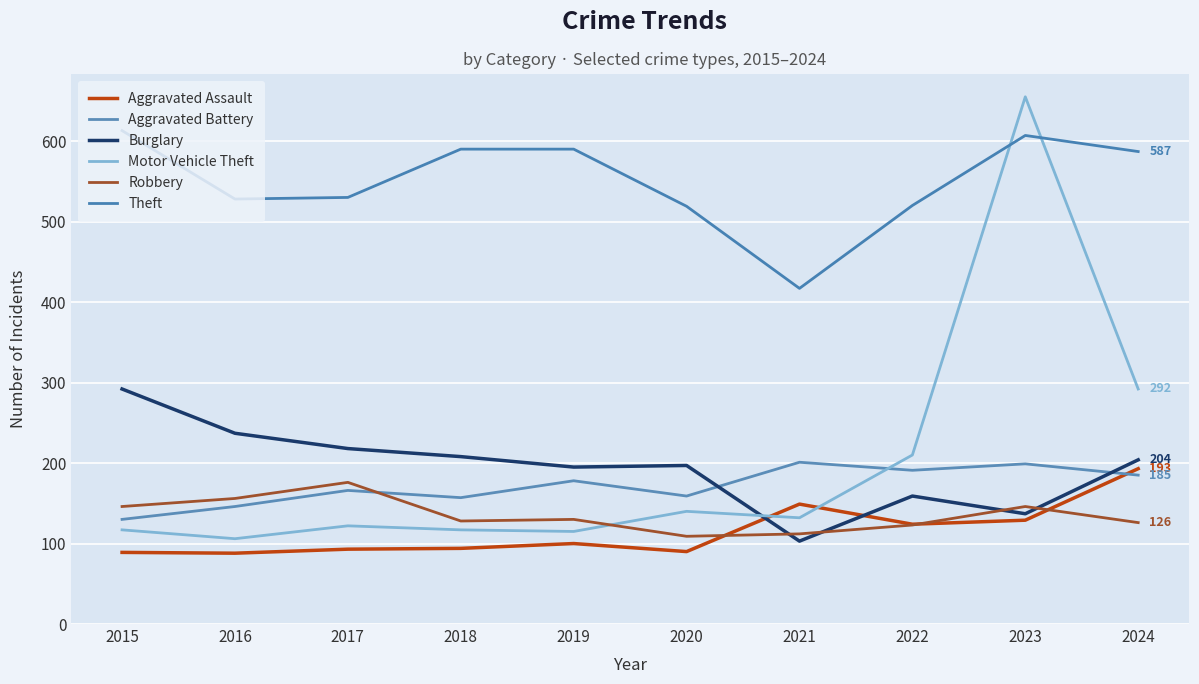

What is the value of the Theft point at the 7th from the left?

417